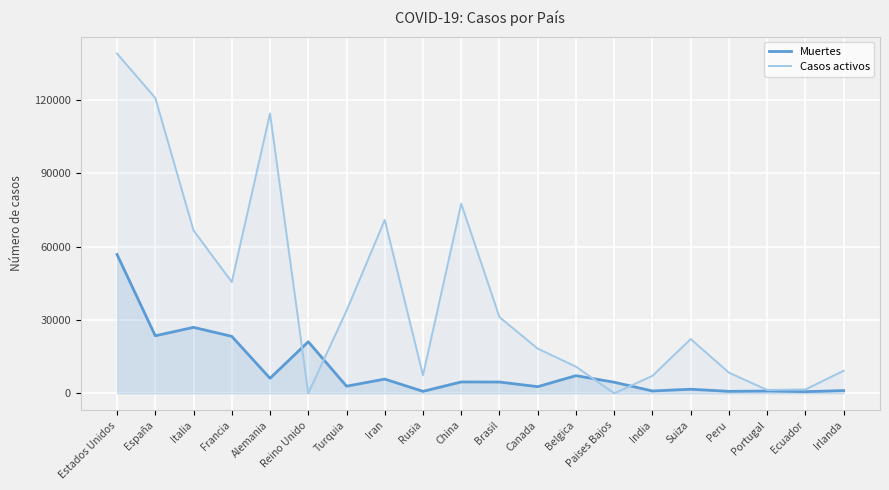

What is the highest value of the Casos activos series?

138990